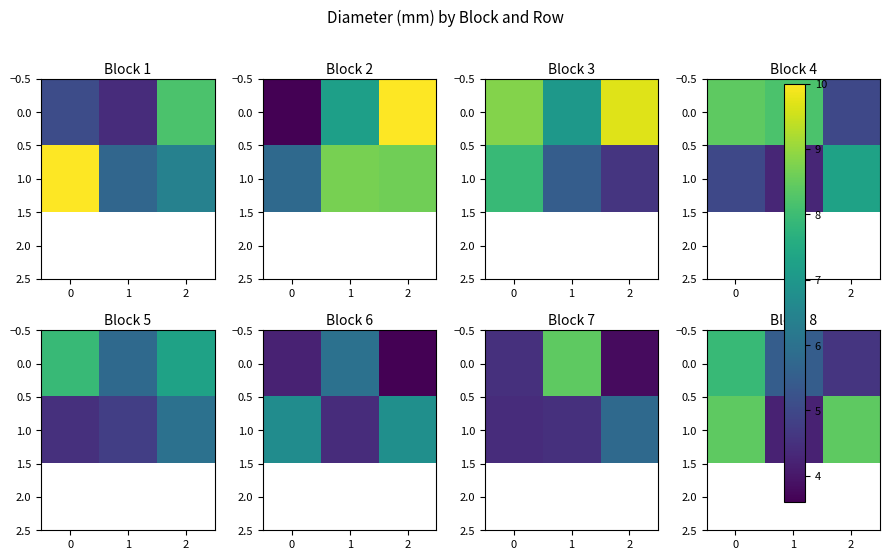

Read the 1.0 value at 1.

4.2